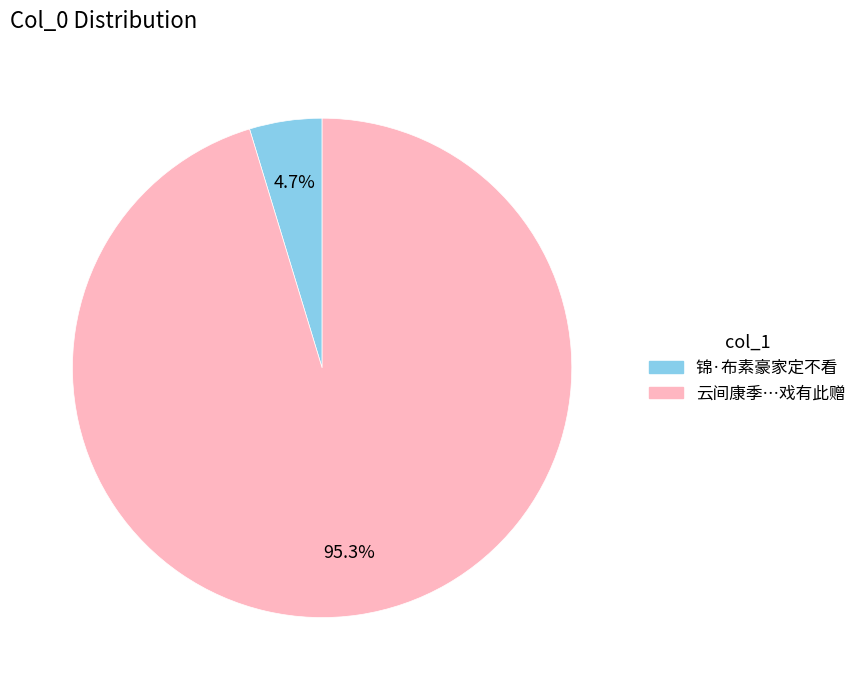

Is there any slice that represents more than half of the pie?

Yes